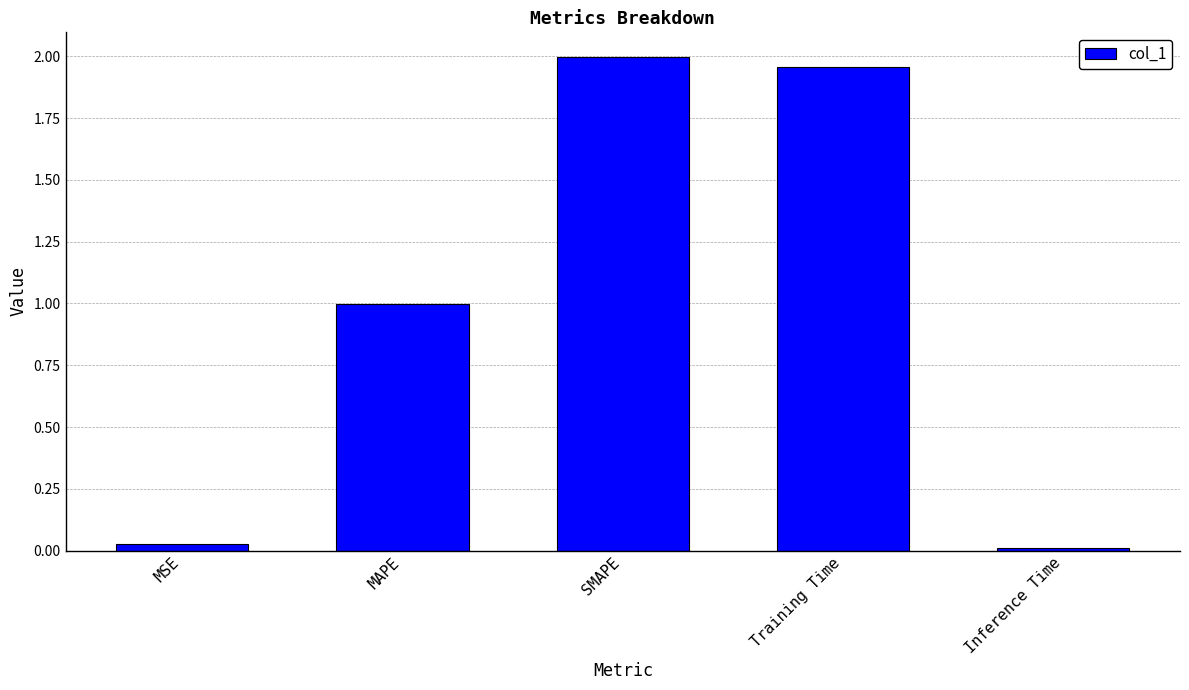

What is the difference between the values at MAPE and Training Time?

1.0